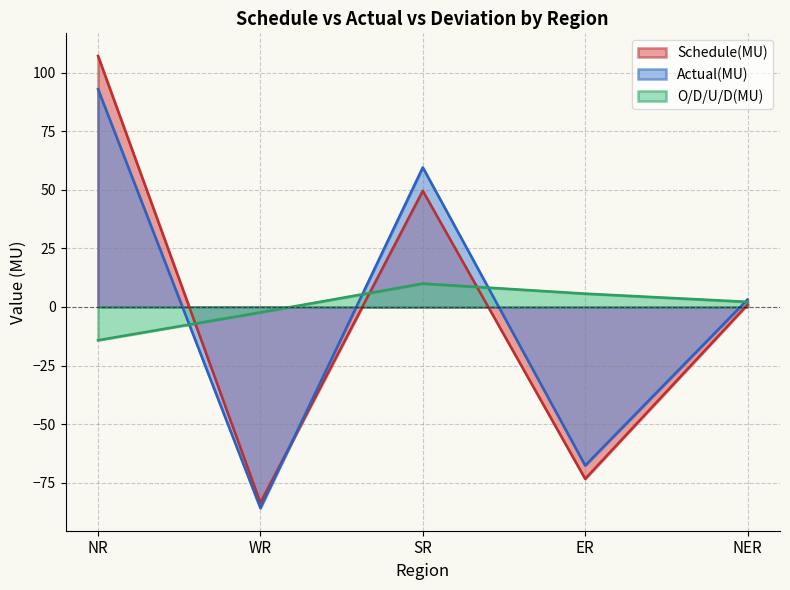

Rank the categories by Actual(MU) value from highest to lowest.

NR, SR, NER, ER, WR